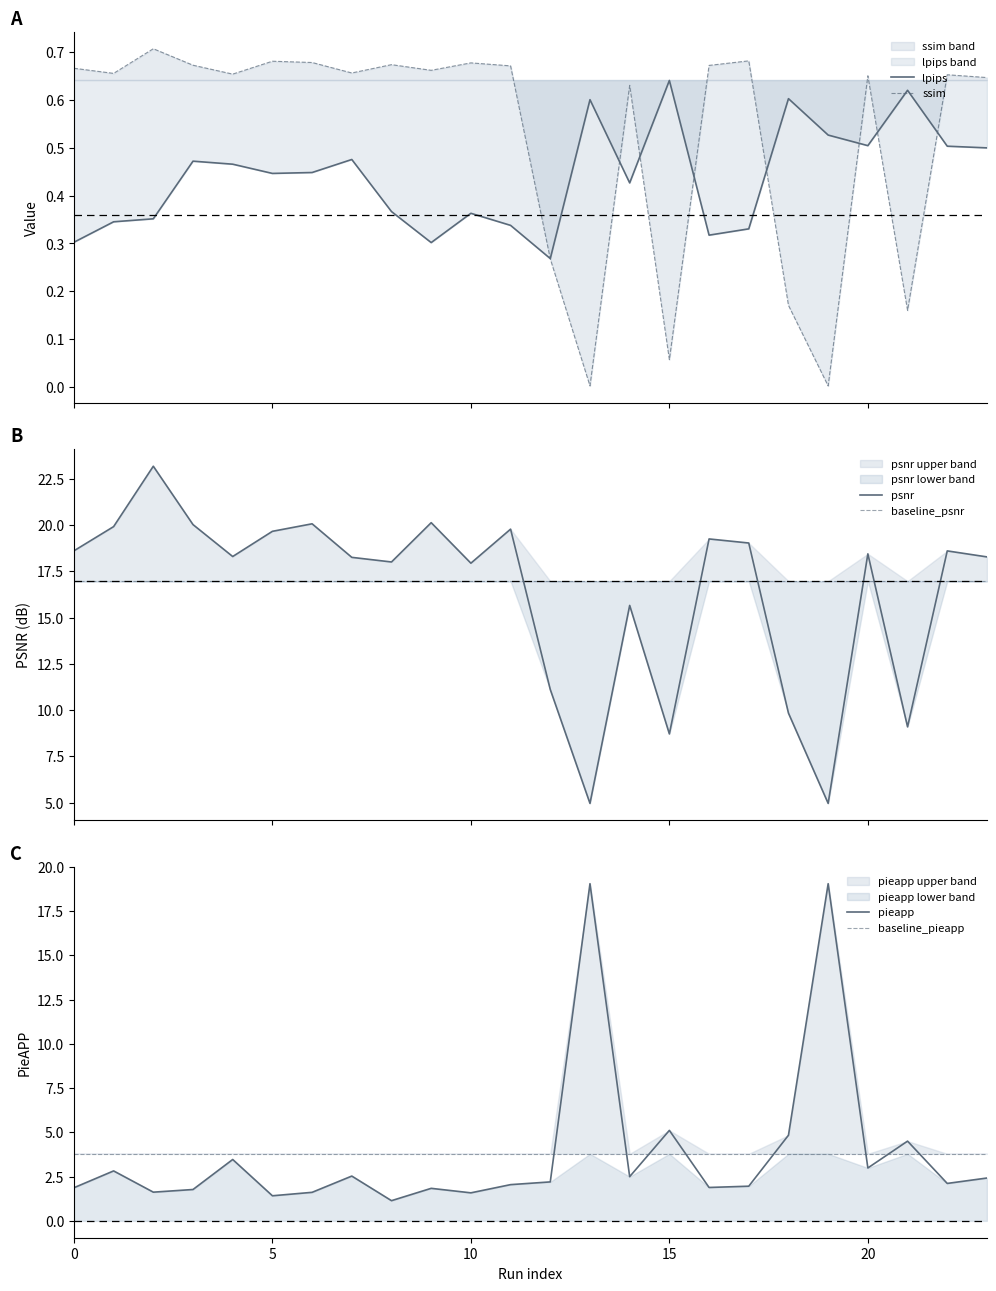

What is the difference between the second highest and second lowest values in the pieapp series?

17.6